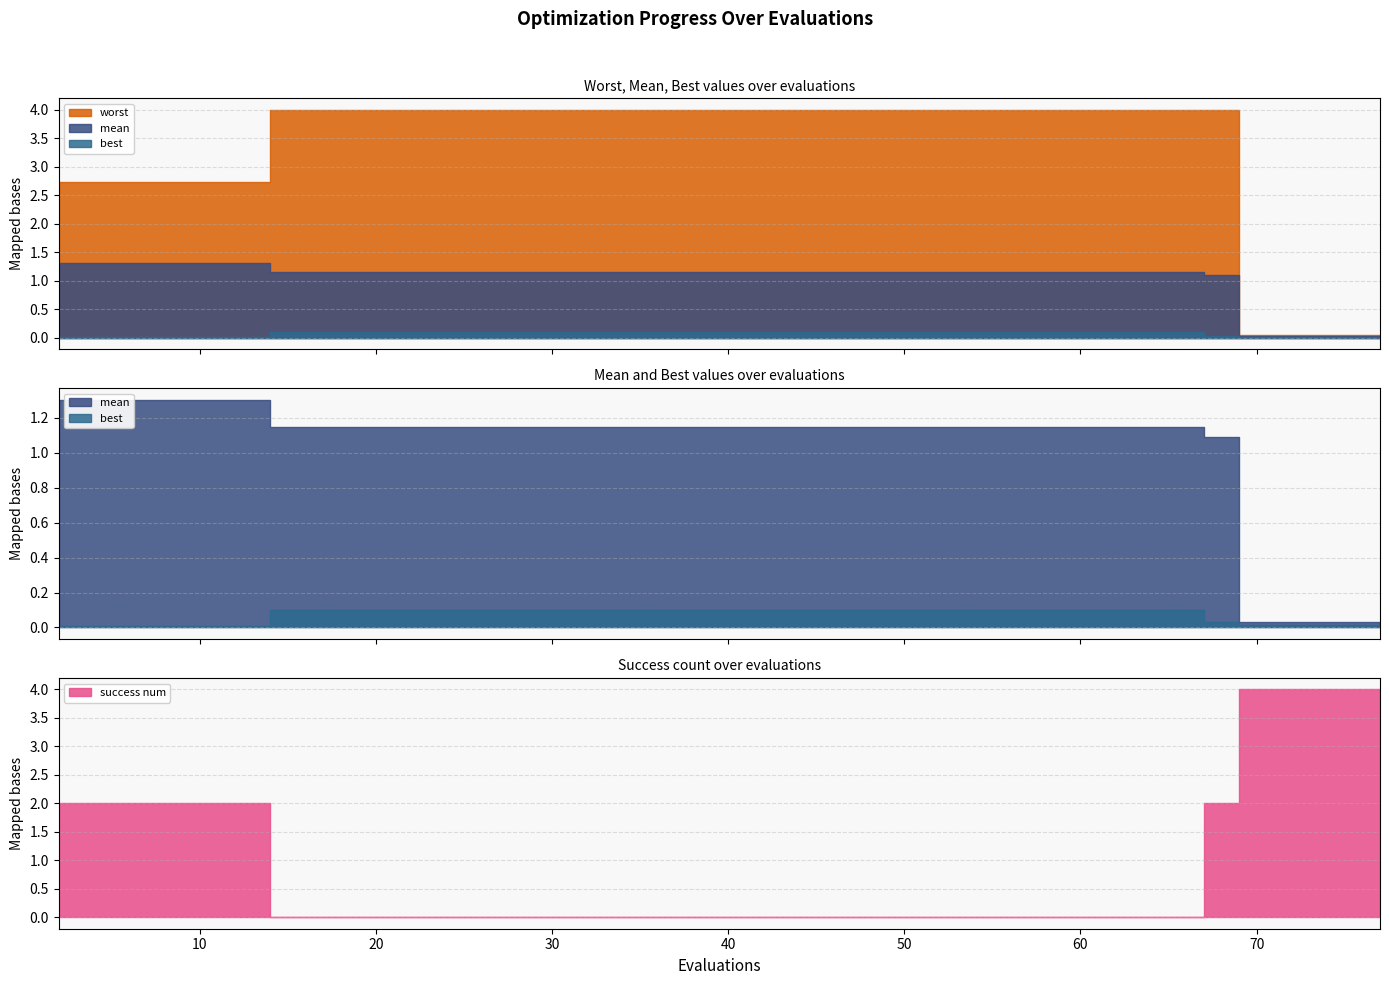

At which category is the sum across all series the highest?

67